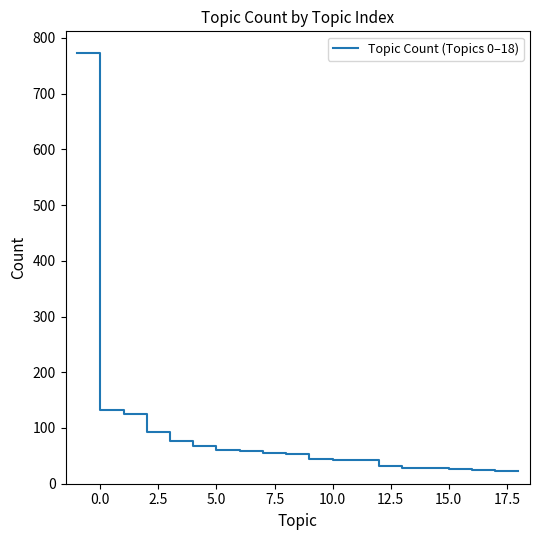

What is the sum of all values?

1813